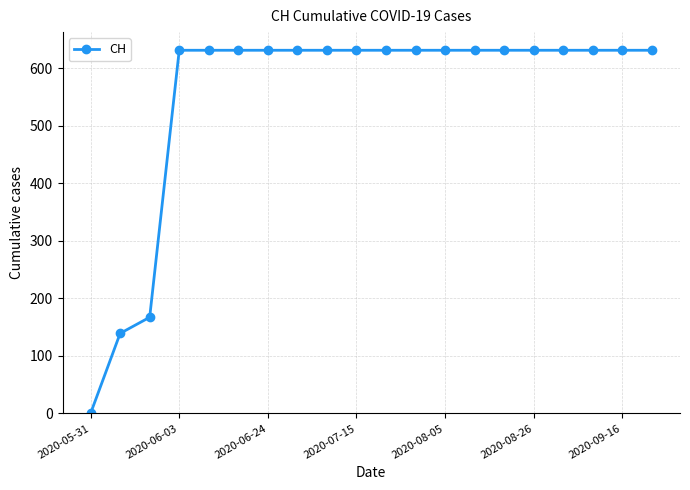

What is the greatest value displayed?

631